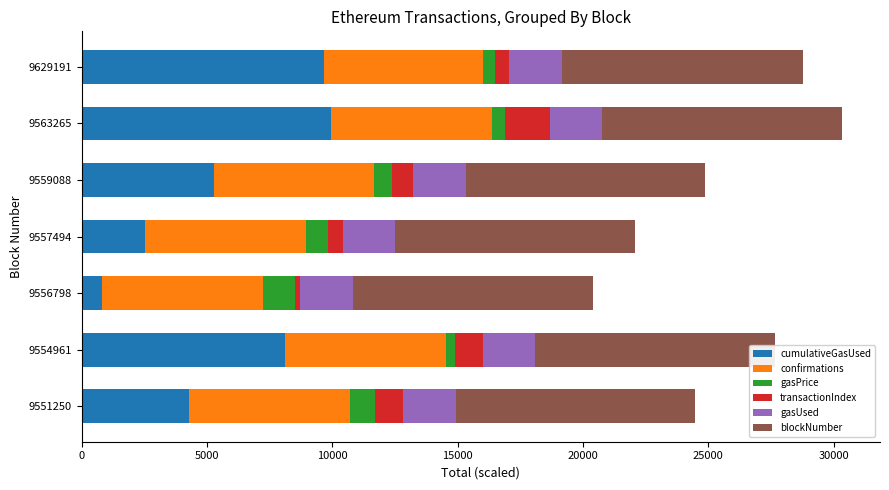

What is the total value across all series at 9551250?

24474.1